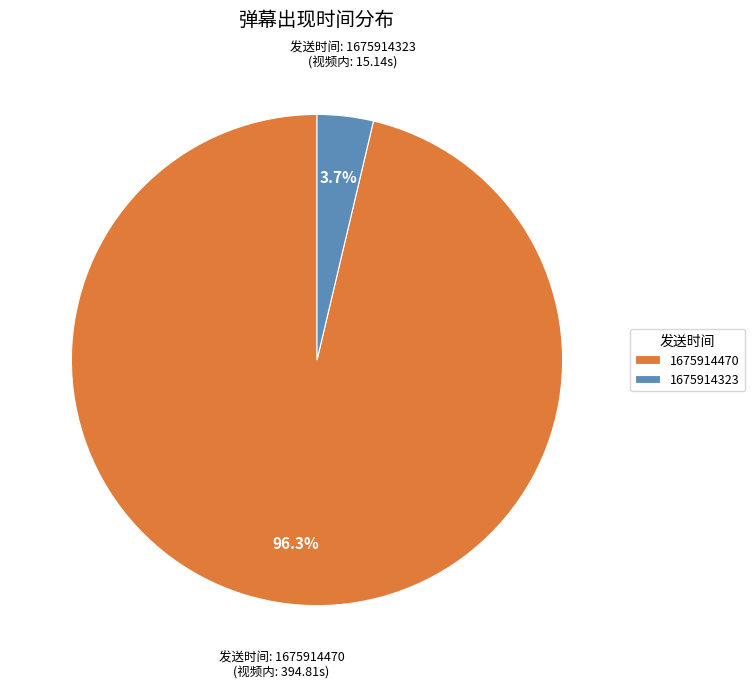

What percentage do 1675914323 and 1675914470 together represent?

100.0%